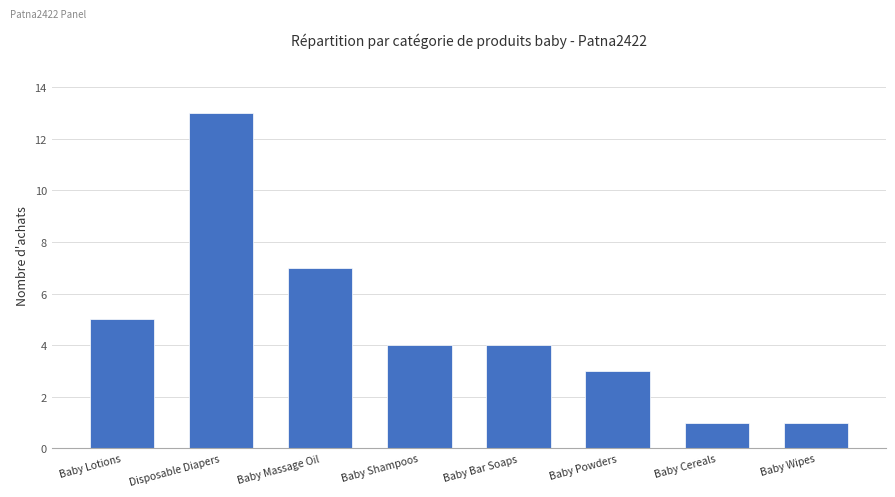

What is the smallest value displayed?

1